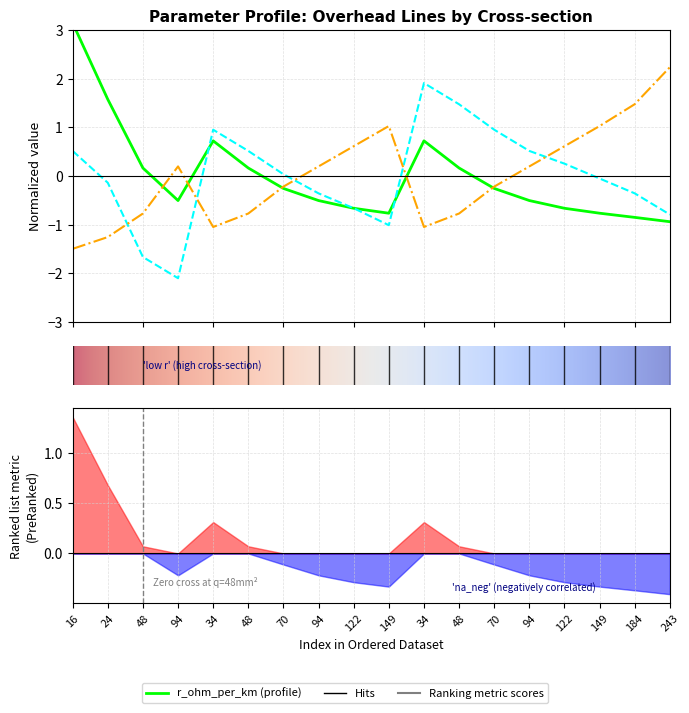

Which series has the widest spread of values?

r_ohm_per_km